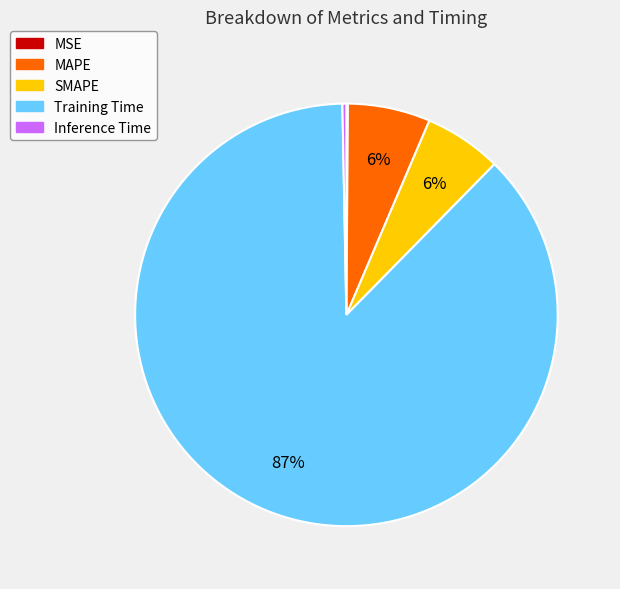

Is the sum of Inference Time and Training Time greater than half?

Yes